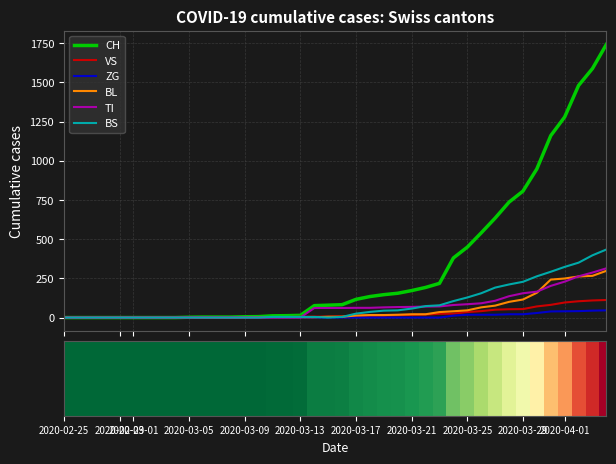

What is the highest value of the VS series?

112